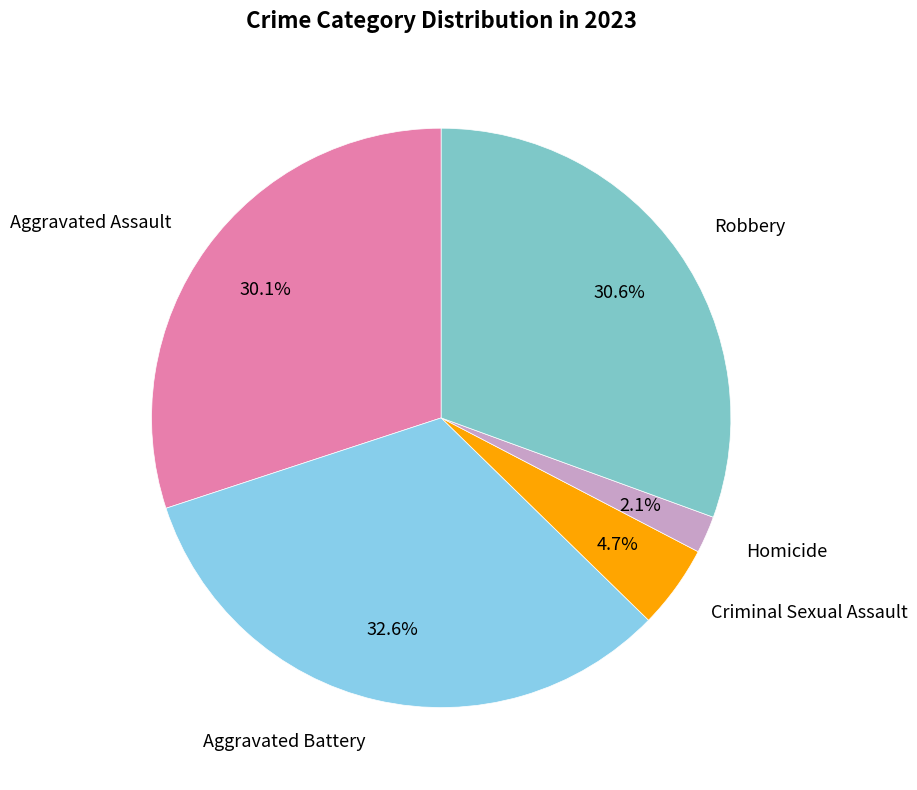

Count the number of slices in the pie.

5